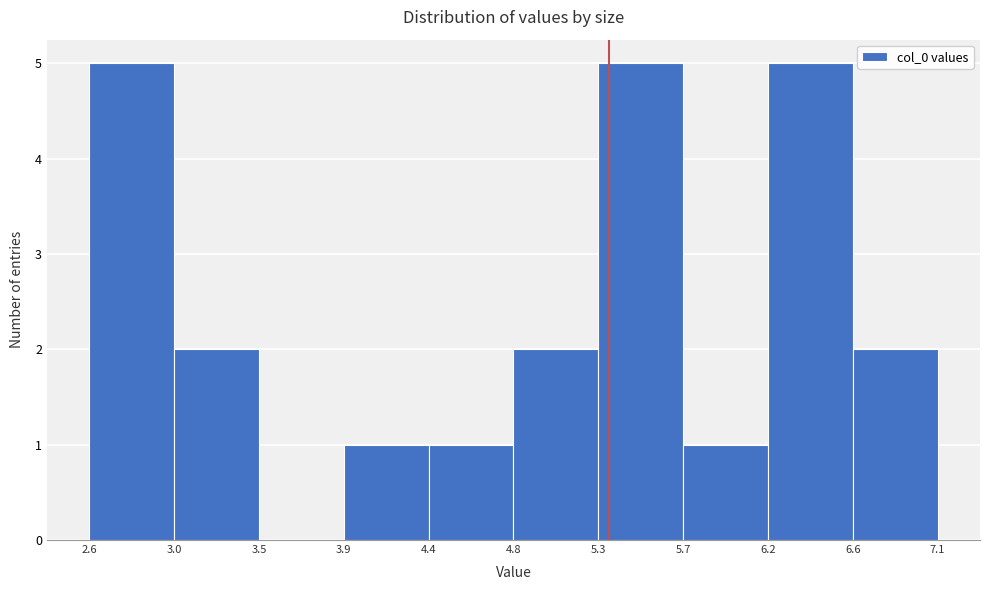

Reading left to right, transcribe this chart: for each bar, give the range it covers on the x-axis and its height. The values are not printed on the chart, so give them approximately, as read against the axis.

2.6 to 3.0: 5
3.0 to 3.5: 2
3.5 to 3.9: 0
3.9 to 4.4: 1
4.4 to 4.8: 1
4.8 to 5.3: 2
5.3 to 5.7: 5
5.7 to 6.2: 1
6.2 to 6.6: 5
6.6 to 7.1: 2